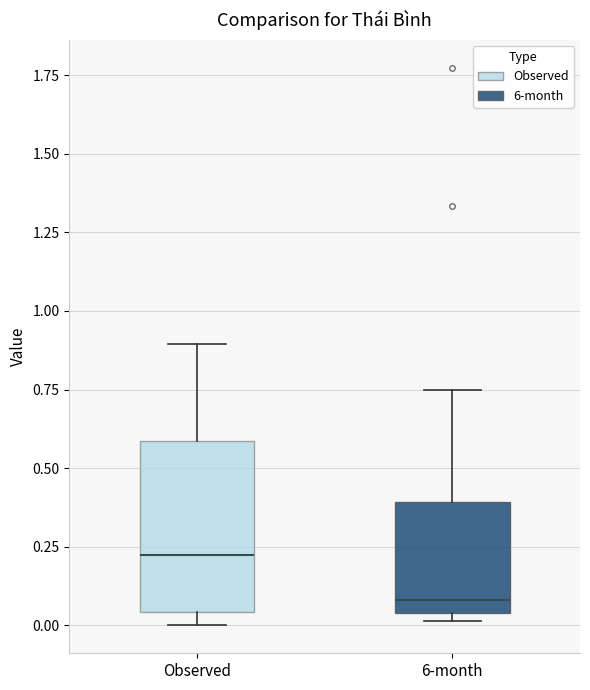

Which box's median line is the lowest?

6-month